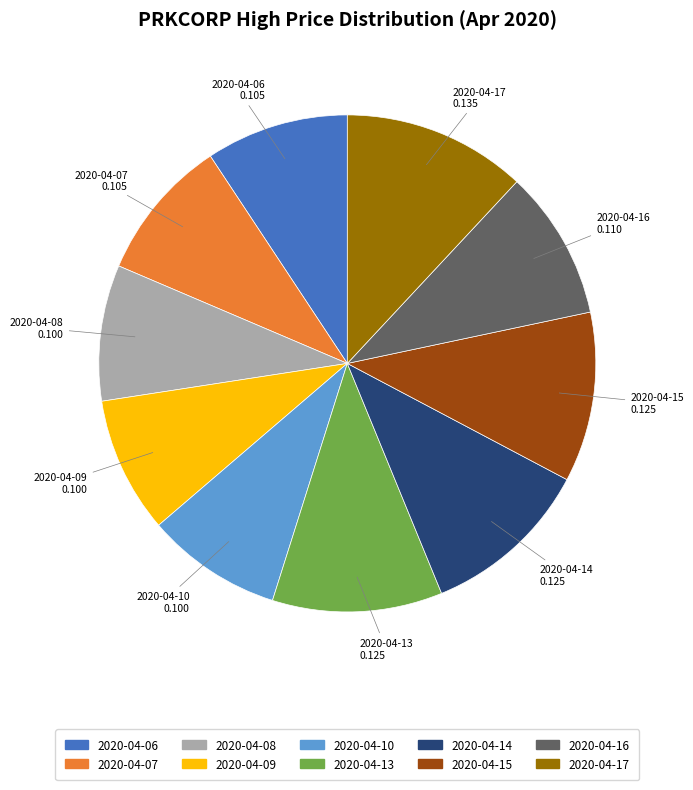

Do 2020-04-10 and 2020-04-14 together represent more than half of the pie?

No